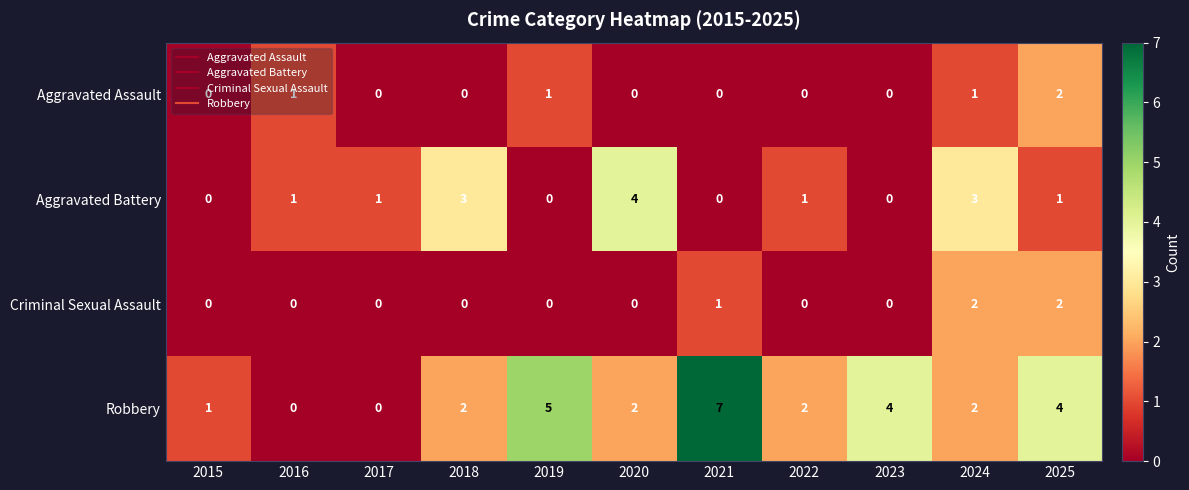

What is the difference between the highest and lowest values at 2025?

3